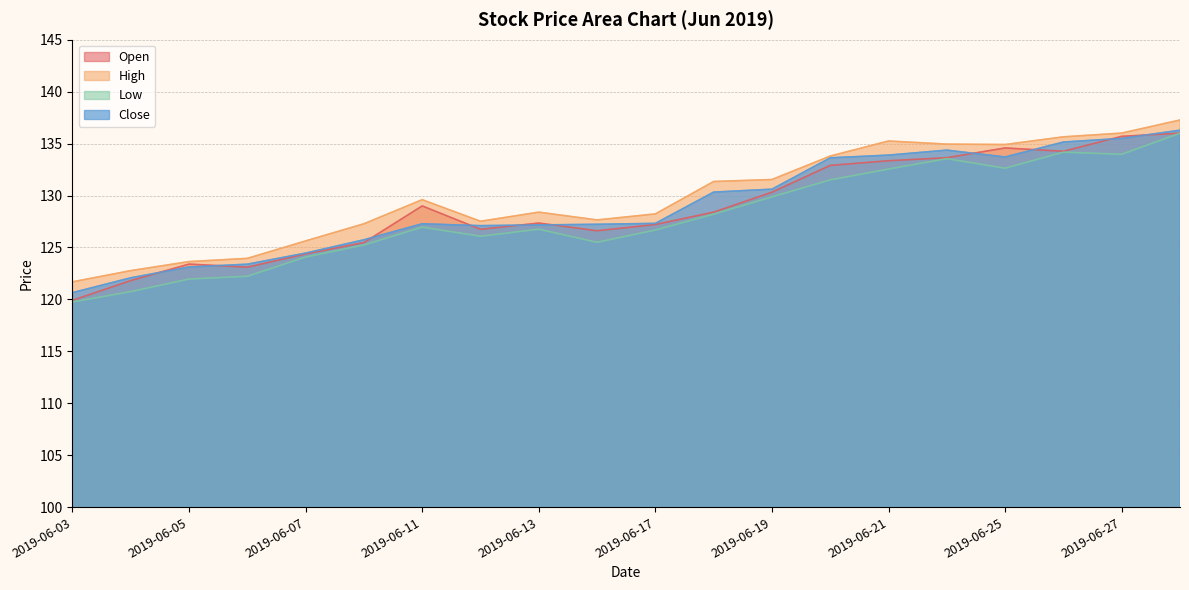

Which series has the widest spread of values?

Low